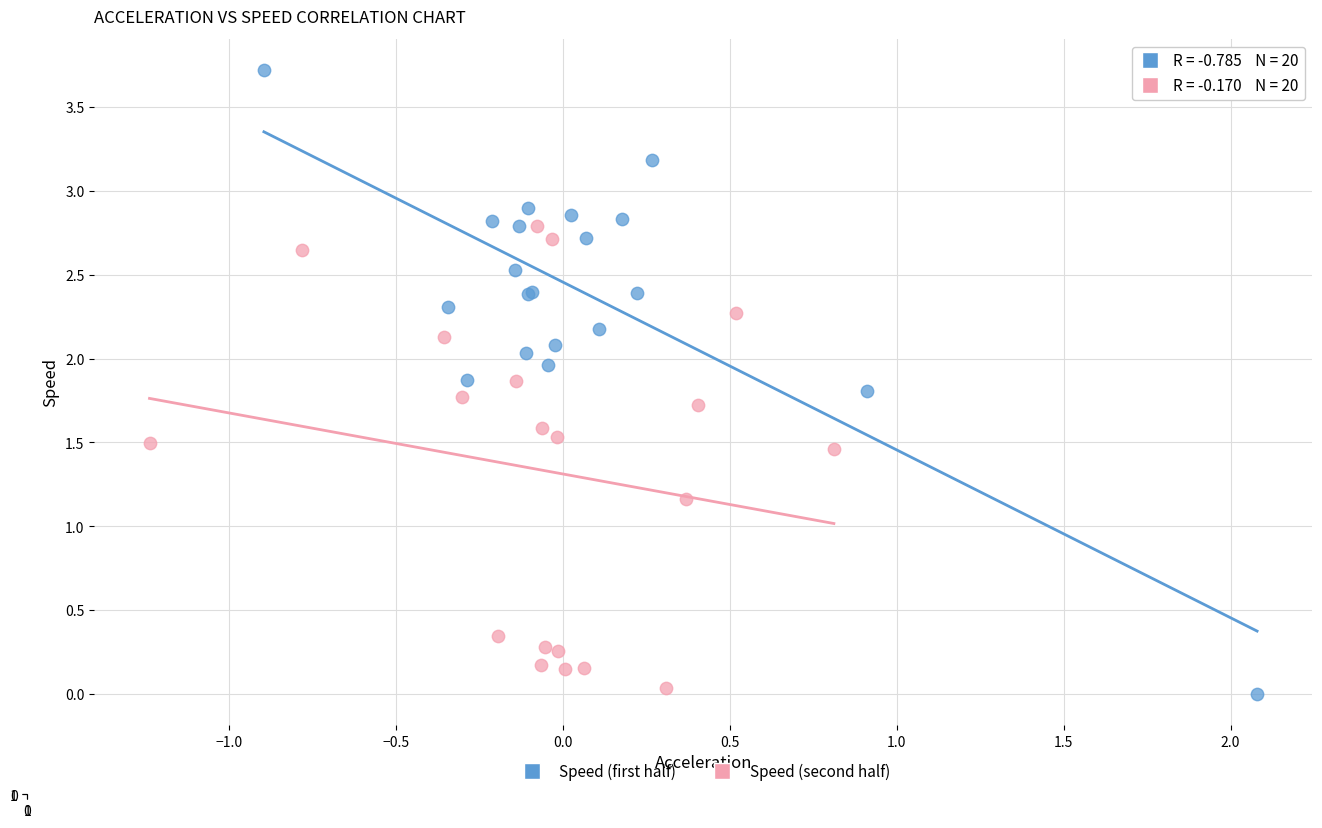

Which series has the widest spread of Y values?

Speed (first half)